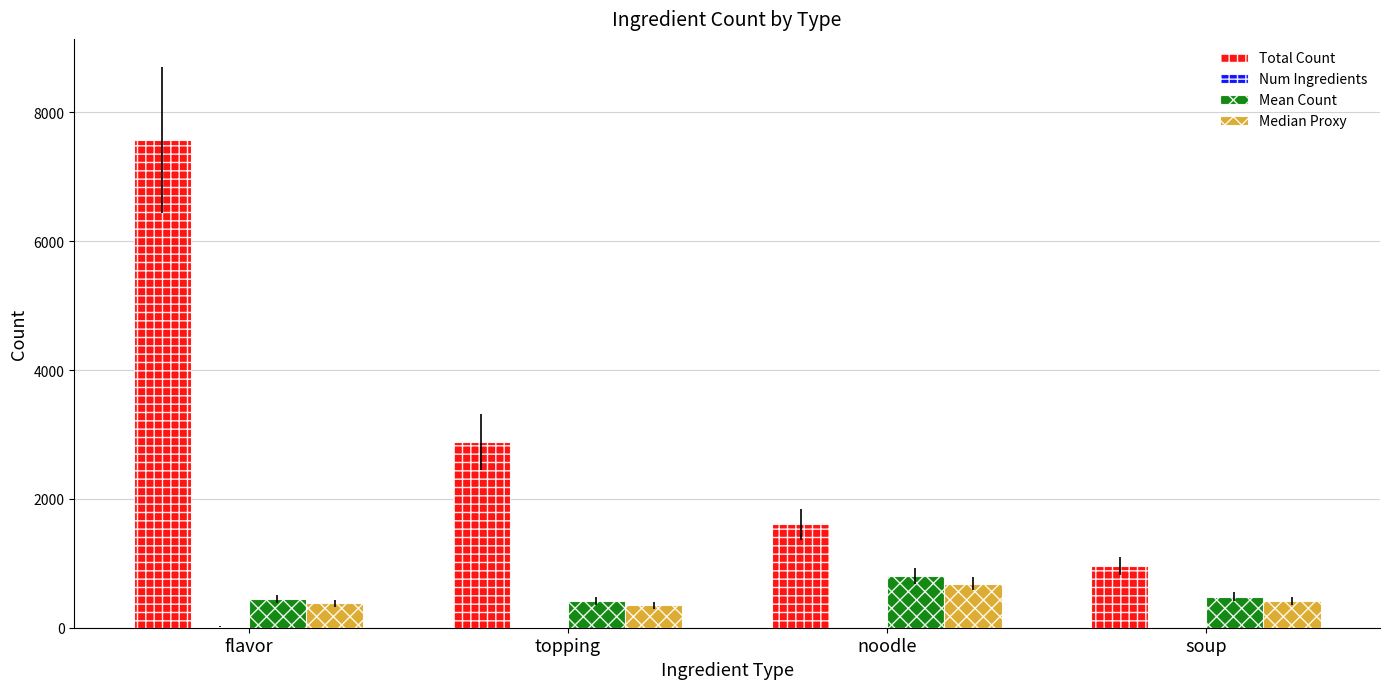

What is the sum of all Total Count values?

13020